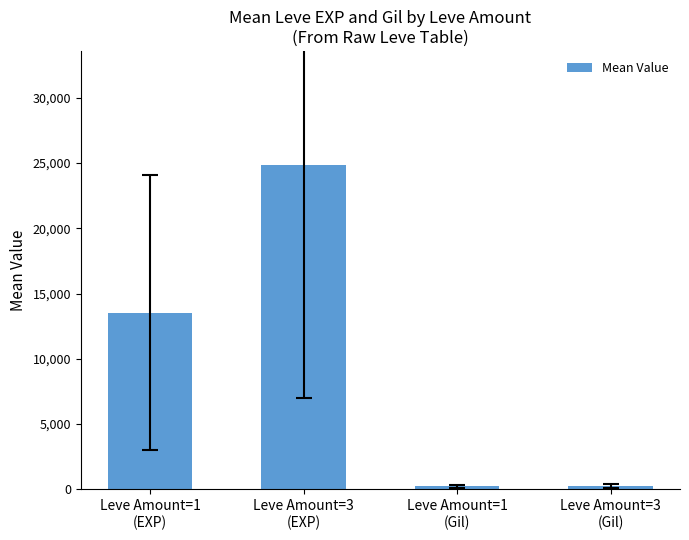

At which category does the chart reach its peak across all series?

Leve Amount=3
(EXP)